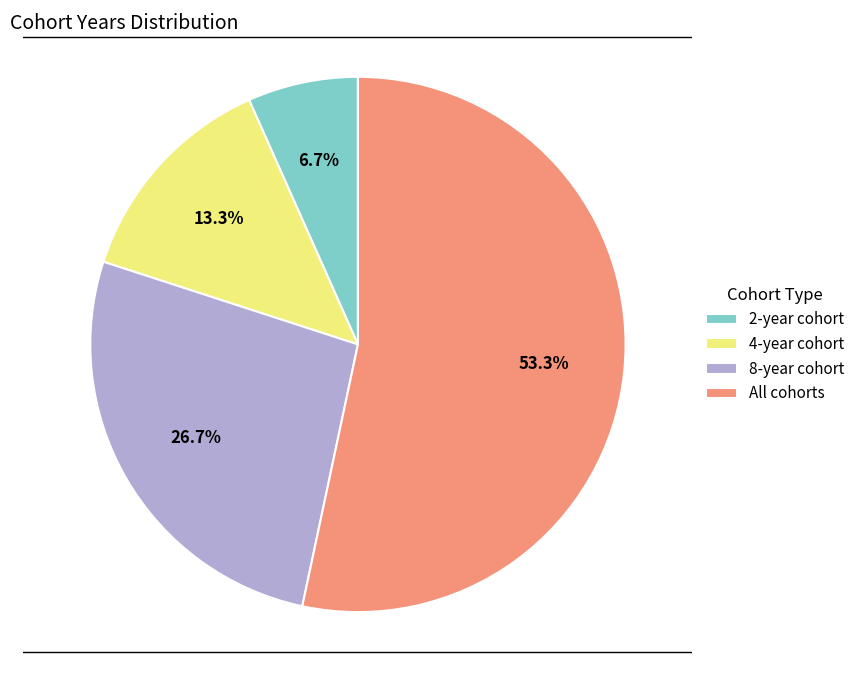

Which category has the biggest portion of the pie?

All cohorts